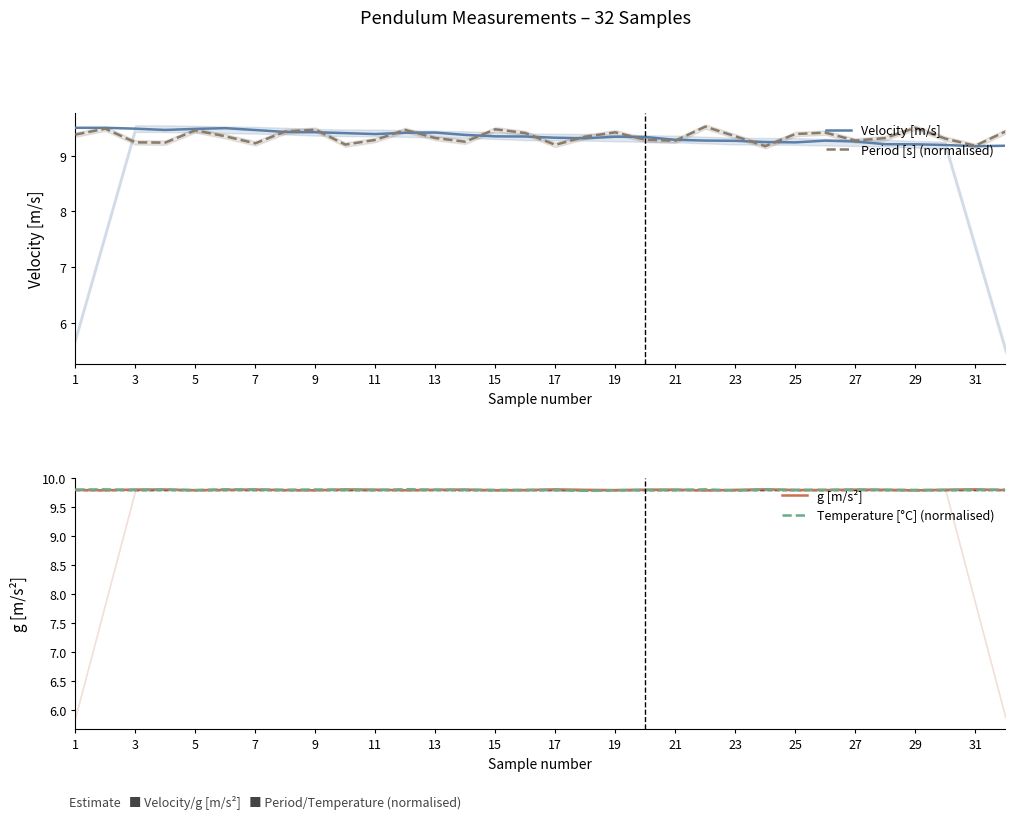

What is the maximum value for Velocity [m/s]?

9.5